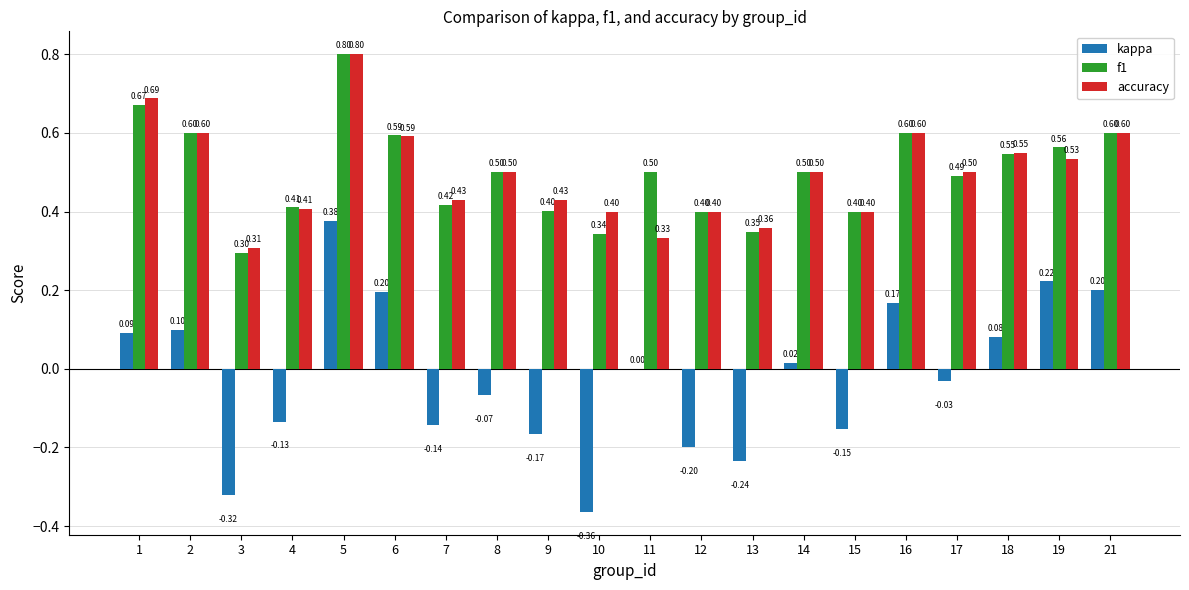

At which label does f1 reach its peak?

5